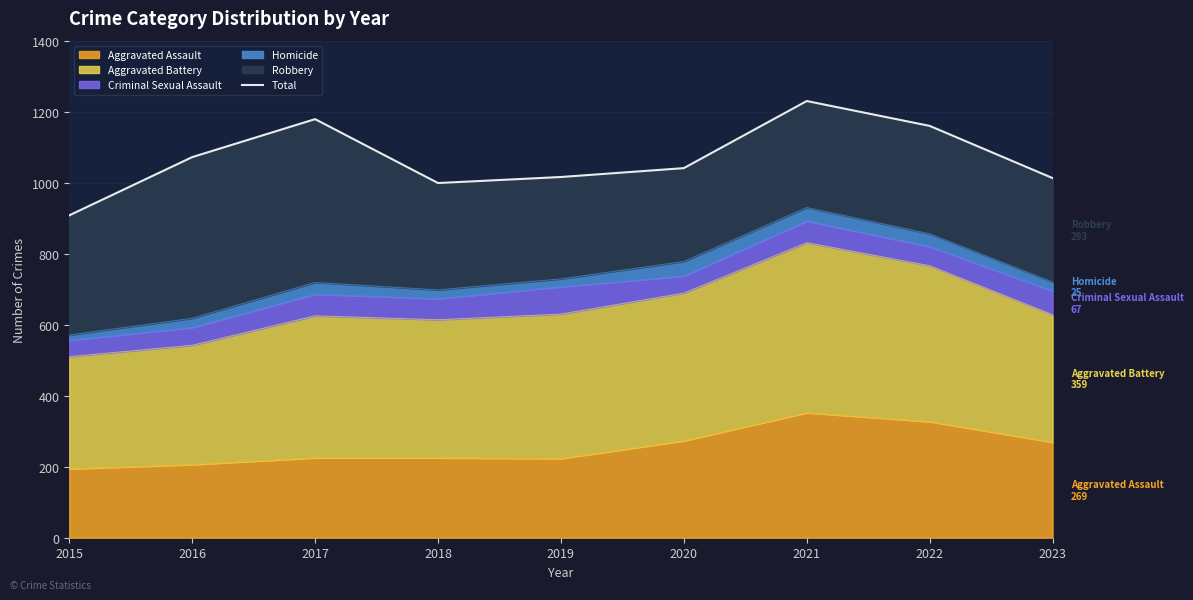

What is the maximum value shown in the chart?

1230